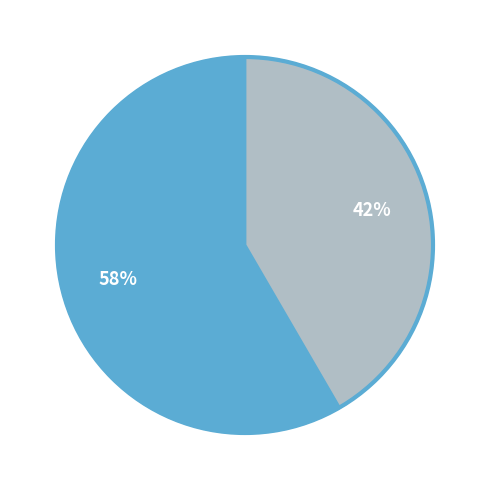

To the nearest percent, what is the average slice percentage?

50%